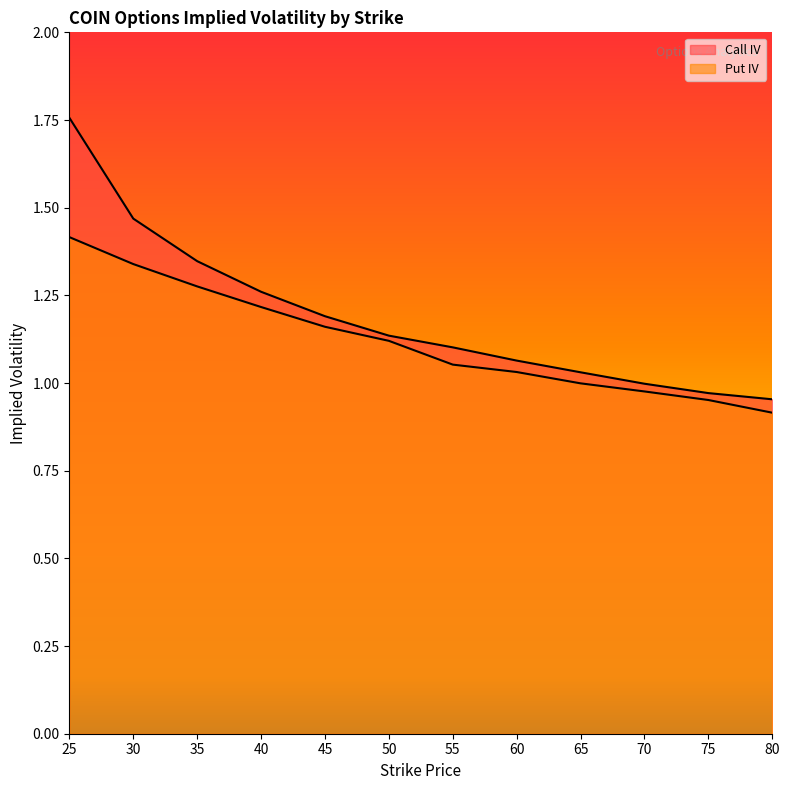

What is the value of the Call IV point at the 8th from the left?

1.1